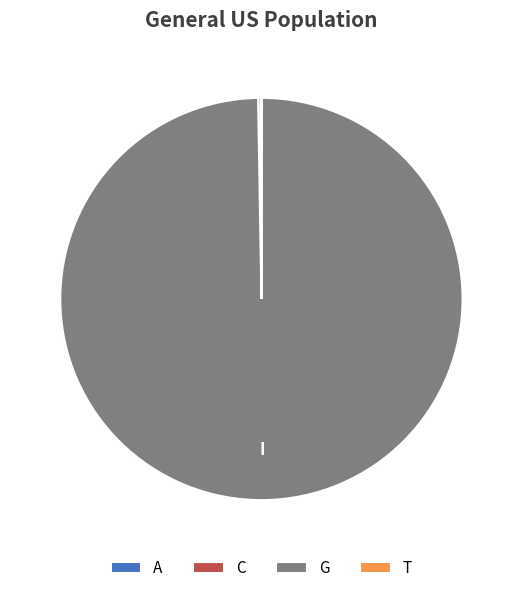

Which category has the biggest portion of the pie?

G